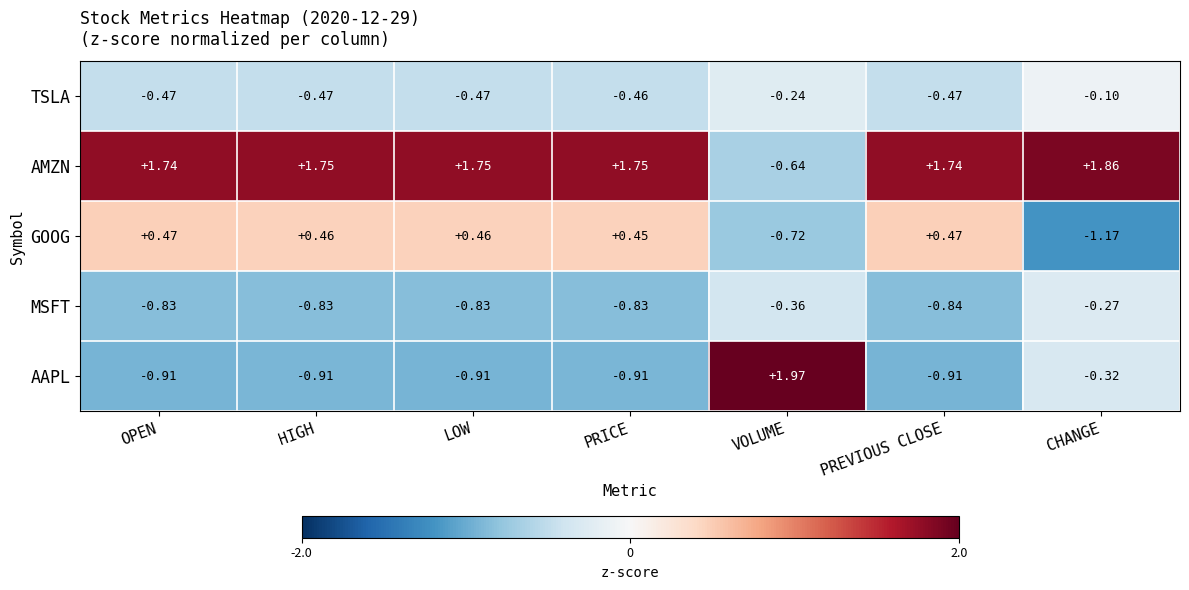

At which category is the sum across all series the highest?

VOLUME